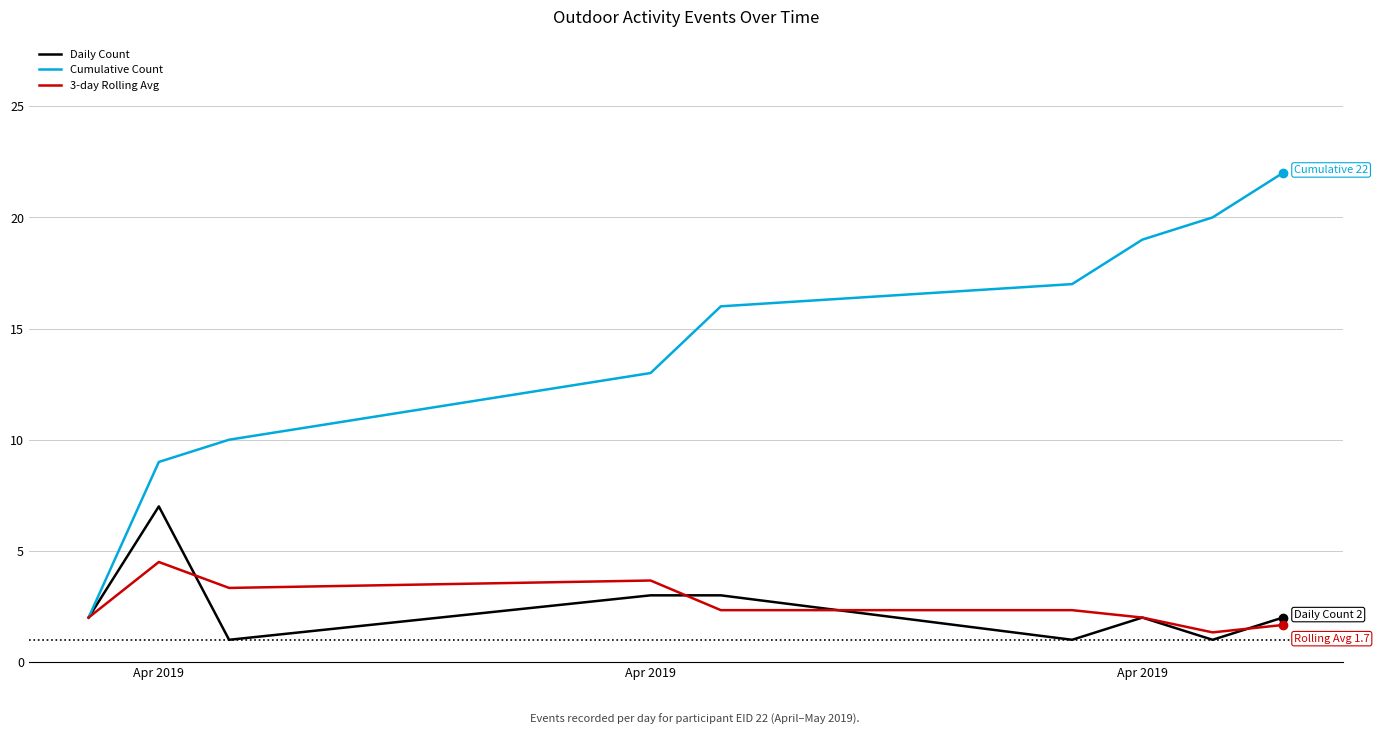

What is the maximum value shown in the chart?

22.0